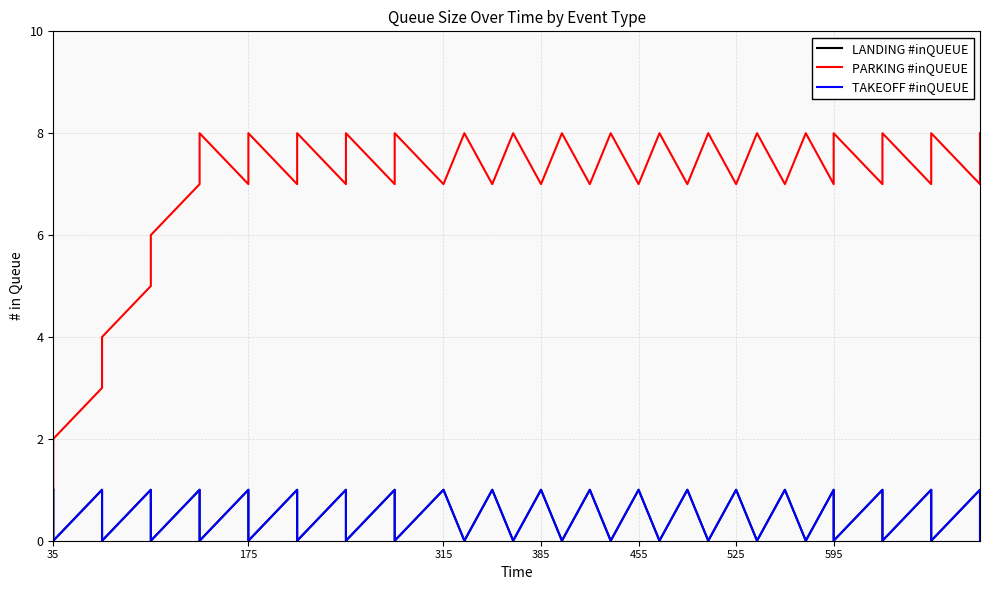

True or false: PARKING #inQUEUE and LANDING #inQUEUE cross at least once.

False